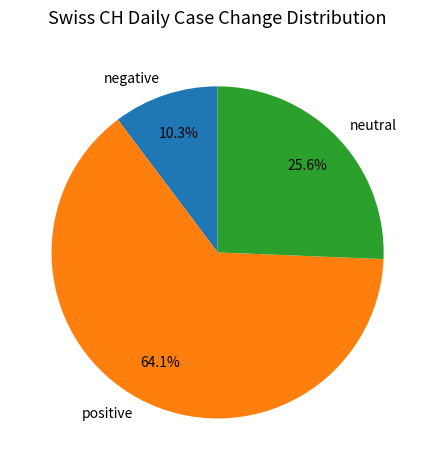

Is there a majority slice in this chart?

Yes